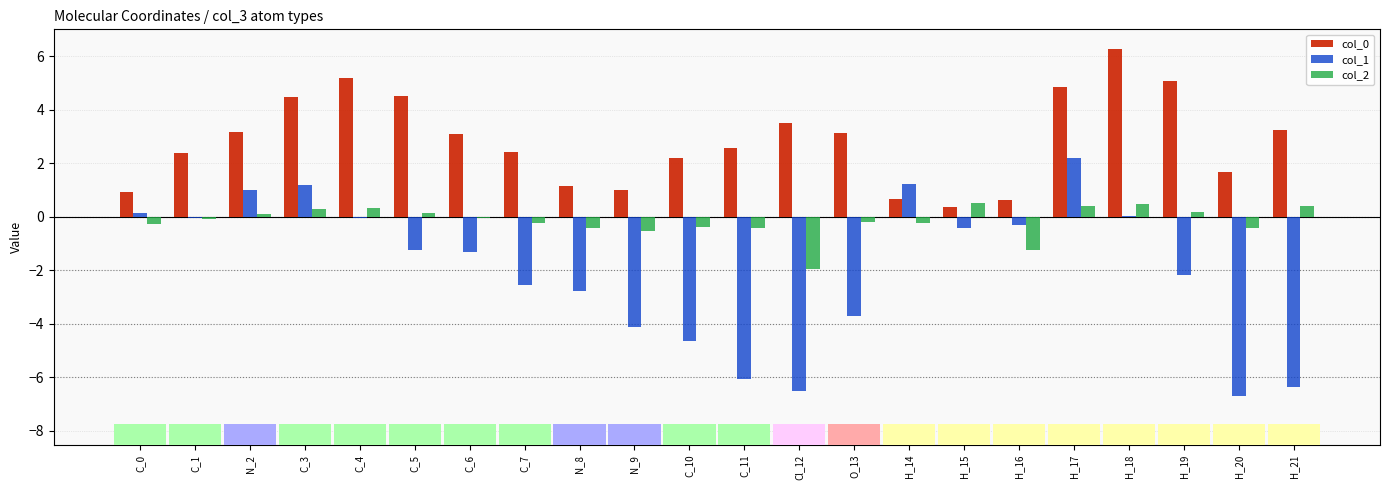

List the series in order of their overall mean, highest first.

col_0, col_2, col_1